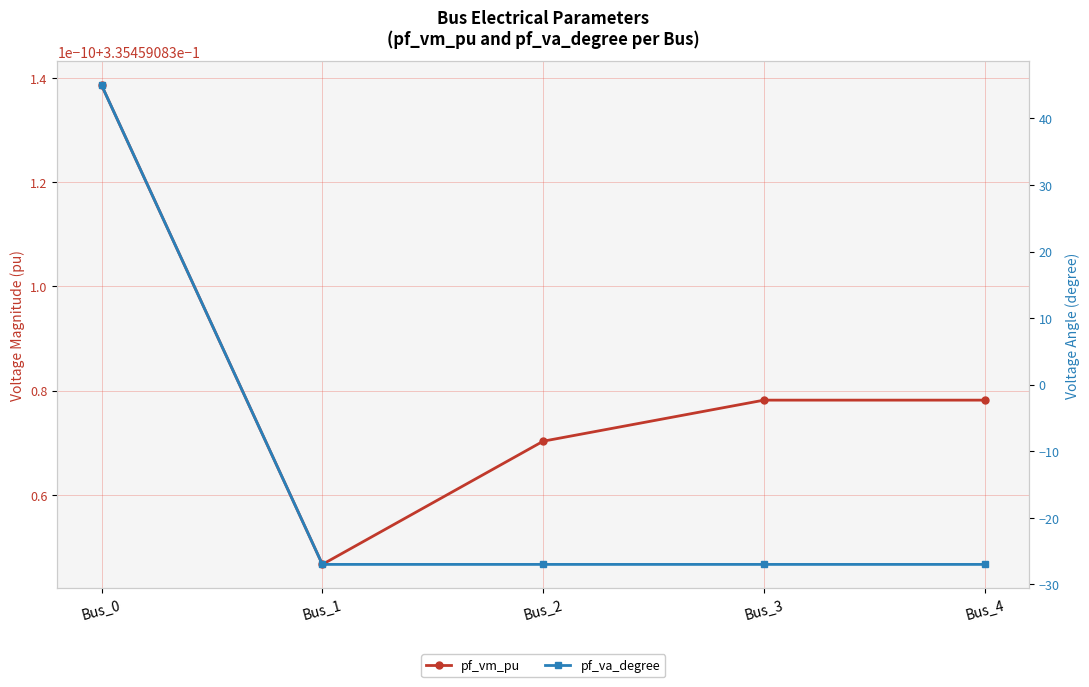

Reading left to right, what are all the values shown in this chart?

pf_vm_pu: 0.3	0.3	0.3	0.3	0.3
pf_va_degree: 45.0	-27.0	-27.0	-27.0	-27.0